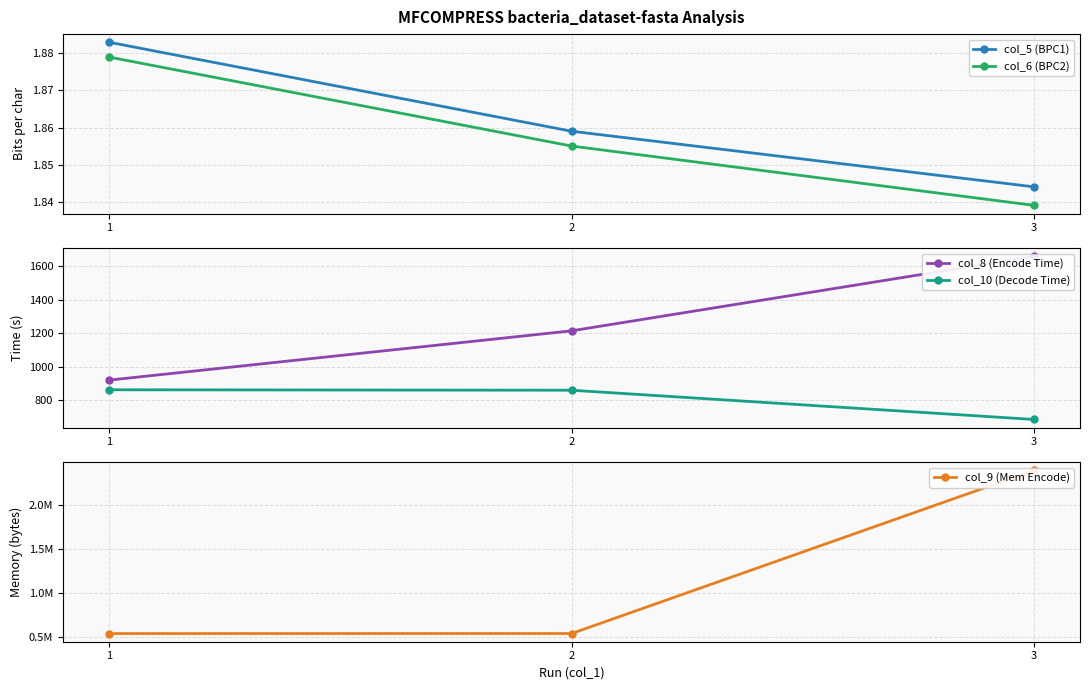

What is the difference between the highest and lowest values at 1?

539982.1